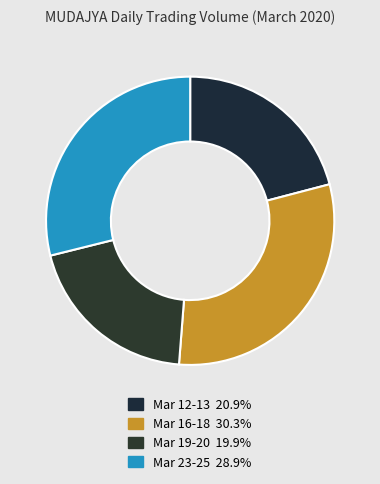

How many slices are in this pie chart?

4